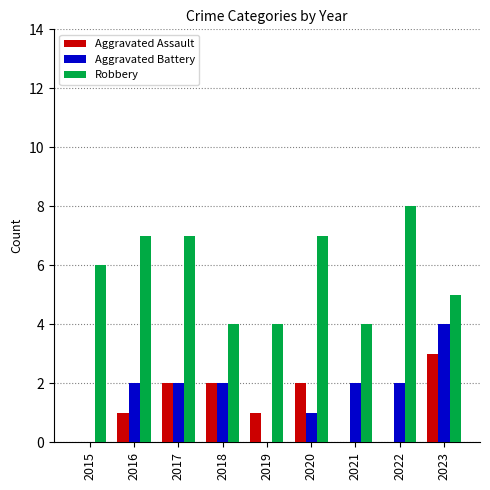

Reading right to left, what are all the values shown in this chart?

Aggravated Assault: 3	0	0	2	1	2	2	1	0
Aggravated Battery: 4	2	2	1	0	2	2	2	0
Robbery: 5	8	4	7	4	4	7	7	6